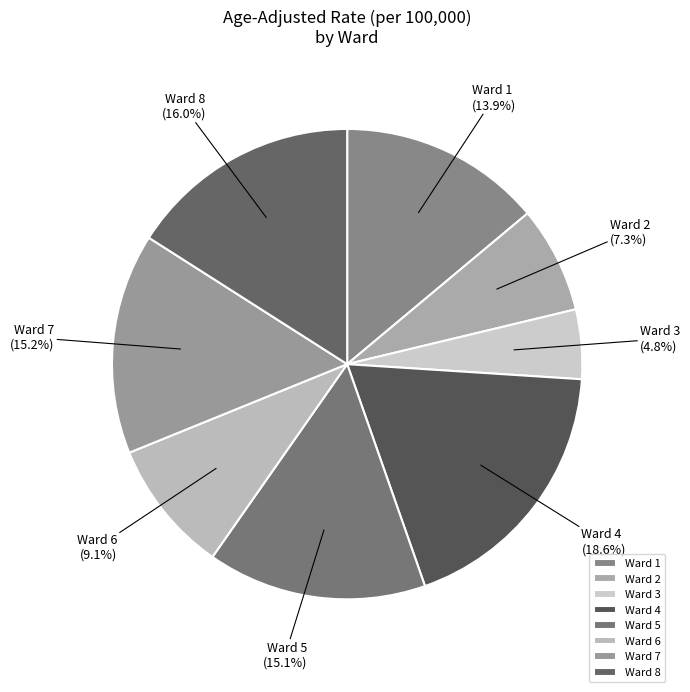

To the nearest percent, what is the average slice percentage?

12%